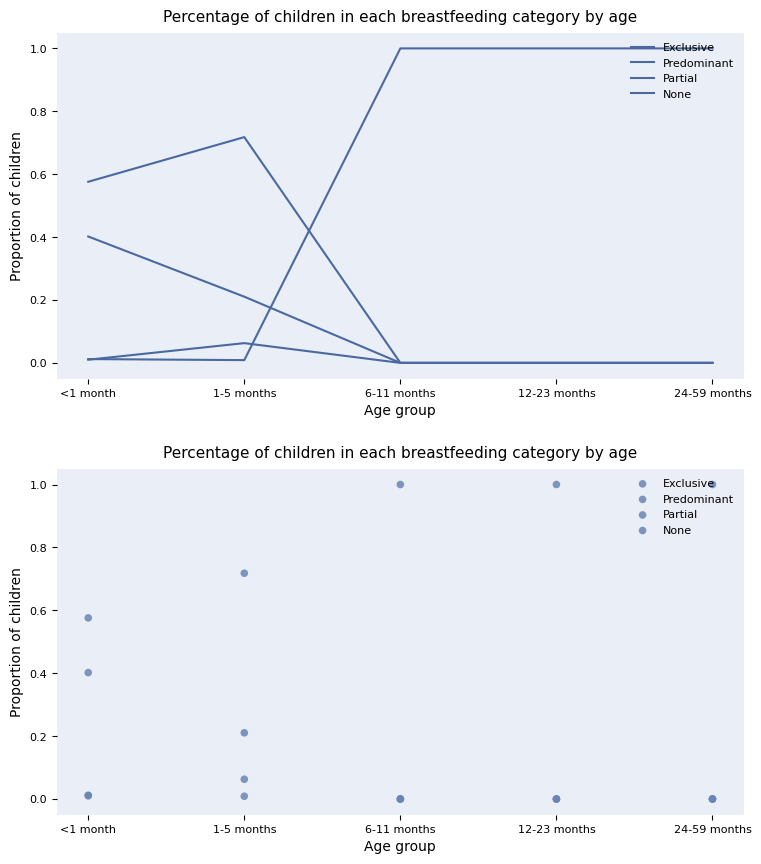

At which category is the sum across all series the highest?

<1 month